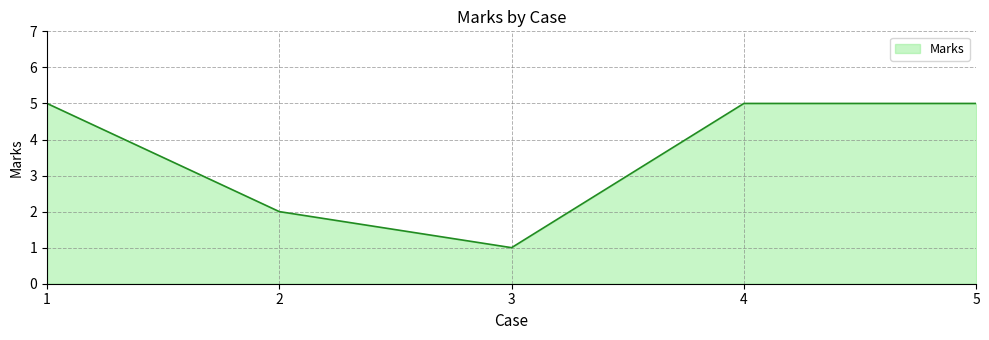

What is the change in value from 1 to 3?

-4